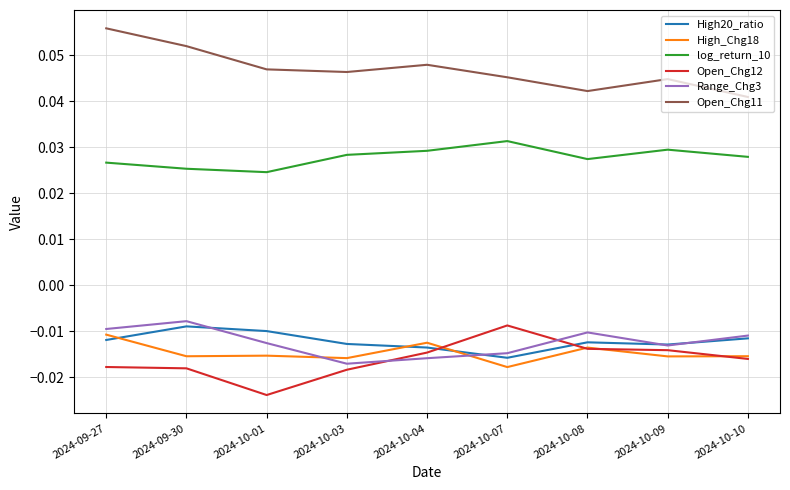

Between 2024-09-27 and 2024-10-03, which series saw the biggest shift?

Open_Chg11